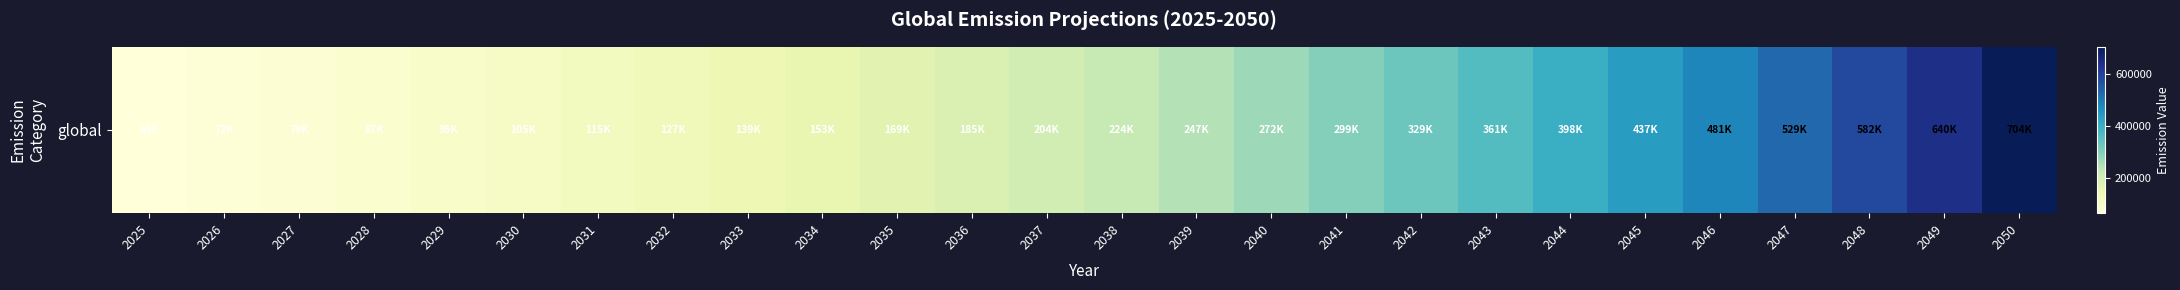

Count the number of categories in the chart.

26